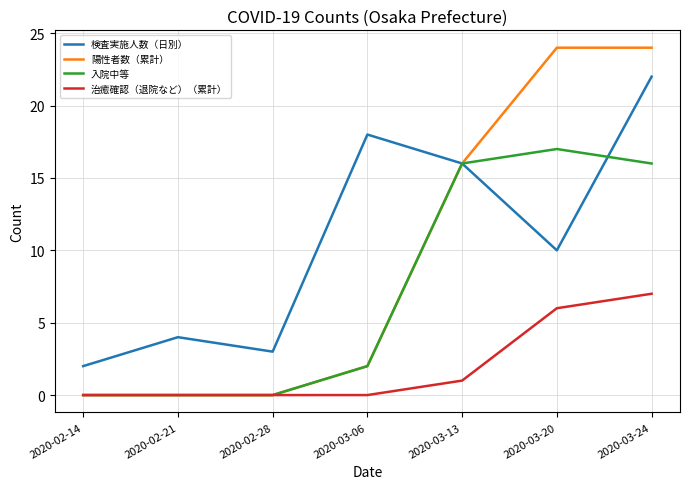

Which series has the largest total across all categories?

検査実施人数（日別）